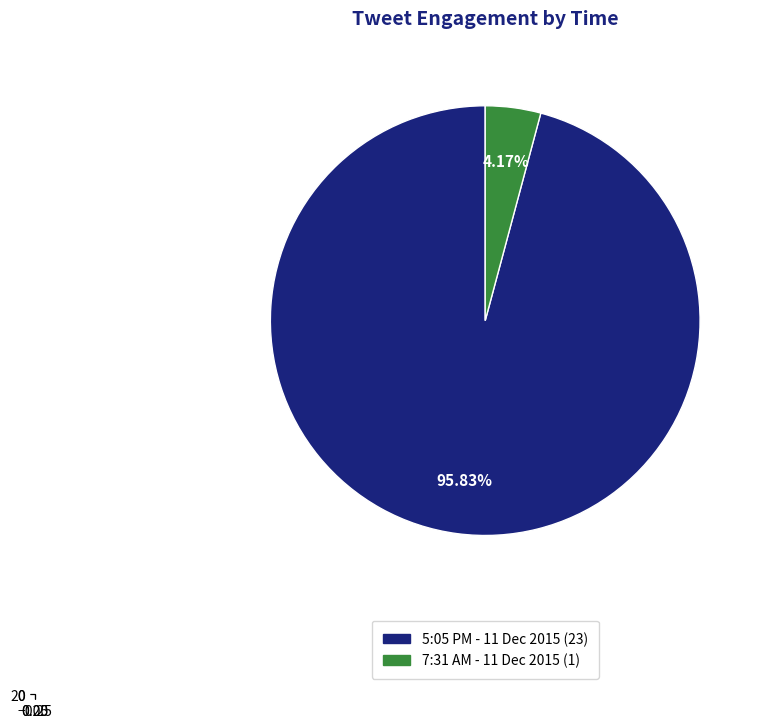

To the nearest percent, what portion does 7:31 AM - 11 Dec 2015 represent?

4%